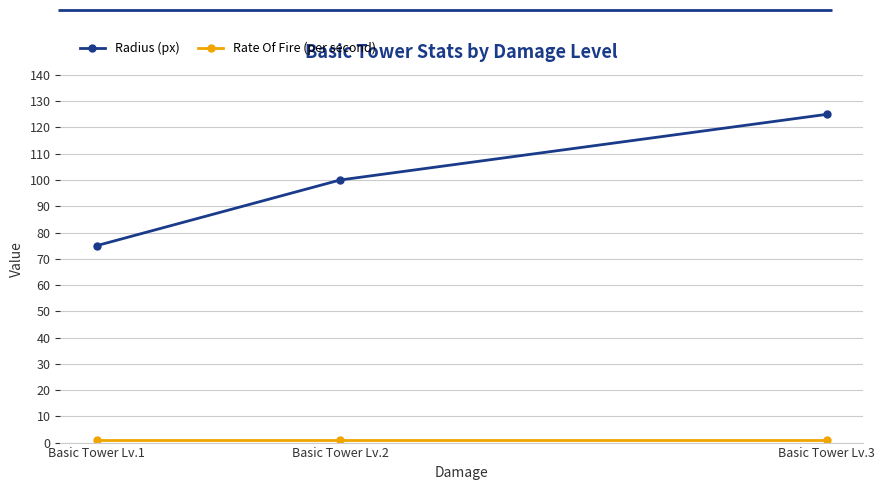

Which series has the largest total across all categories?

Radius (px)